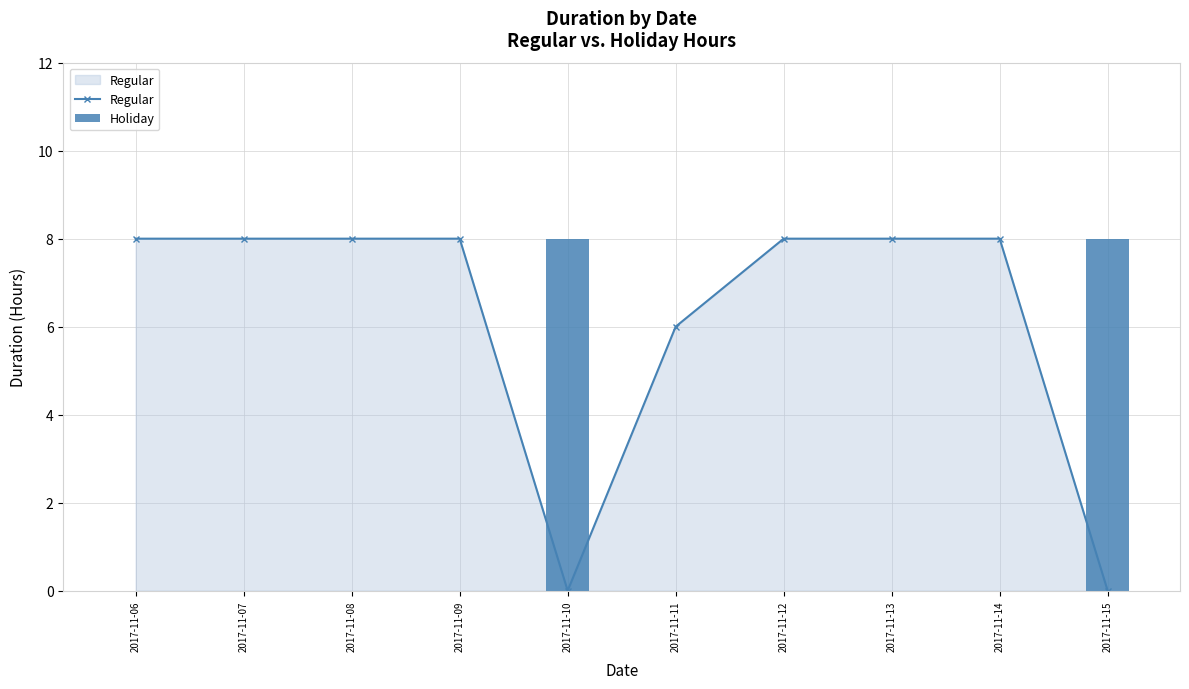

What are all the series names shown in the legend?

Regular, Holiday